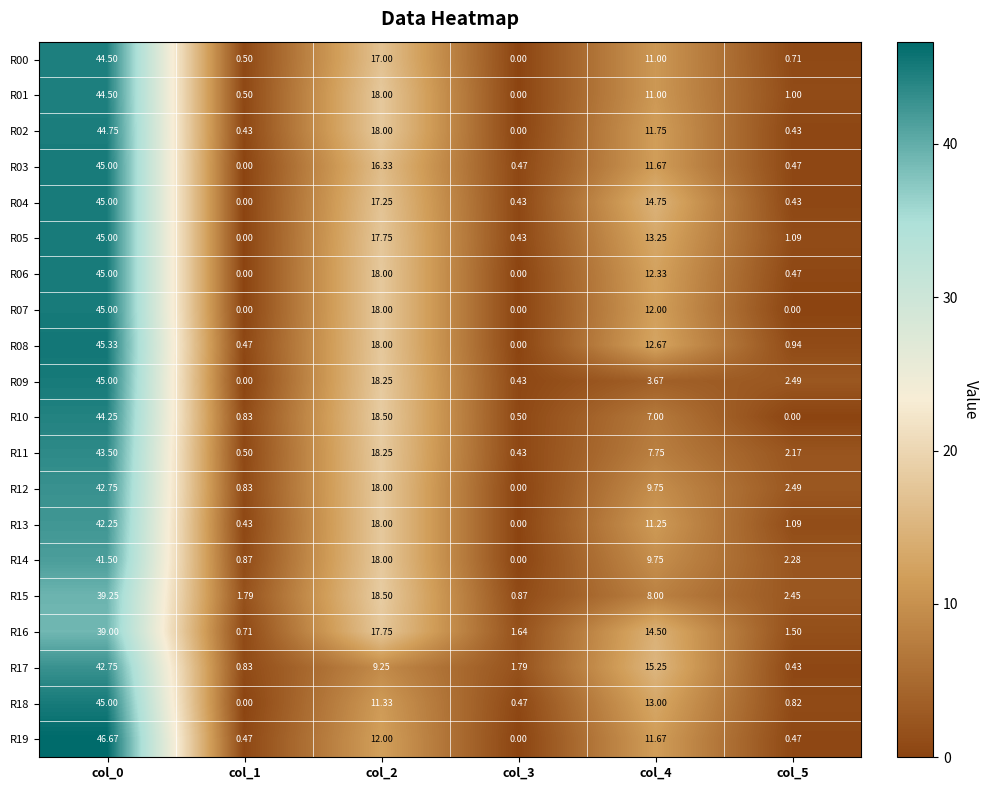

Is the value of R03 at col_5 greater than the value of R17 at col_4?

No